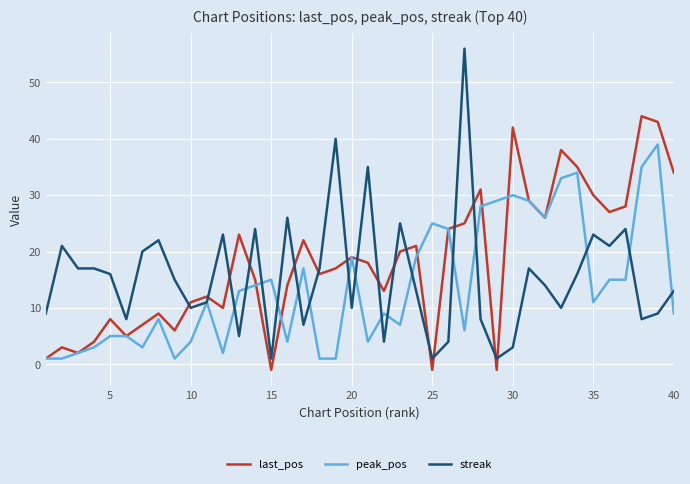

Rank the series by their maximum value, from lowest to highest.

peak_pos, last_pos, streak